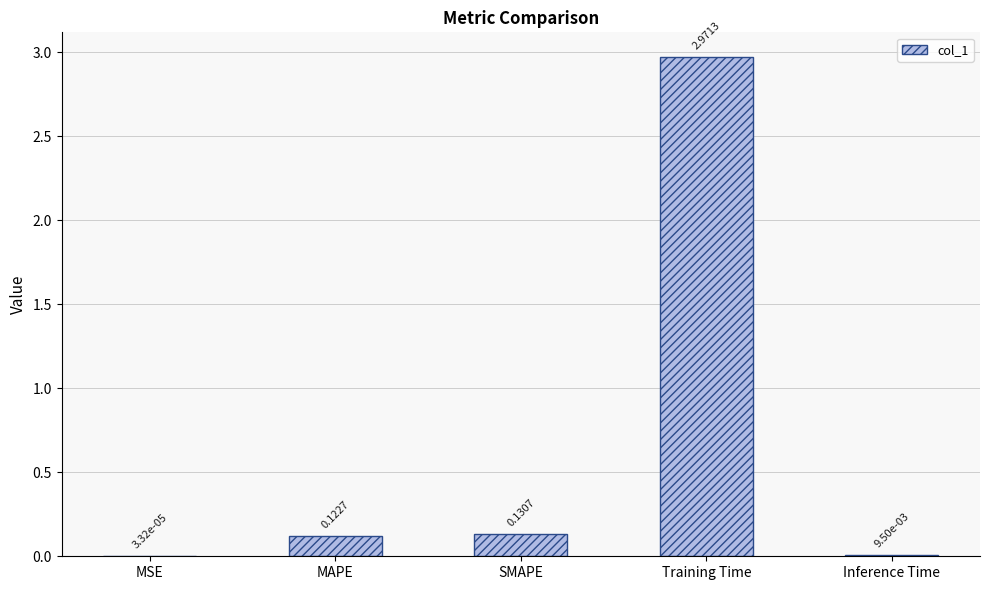

What is the change in value from MSE to Training Time?

+3.0